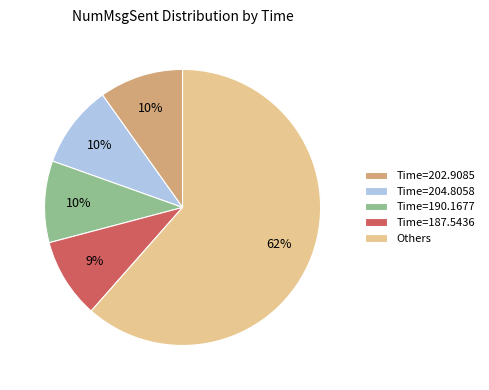

Do Others and Time=190.1677 together represent more than half of the pie?

Yes